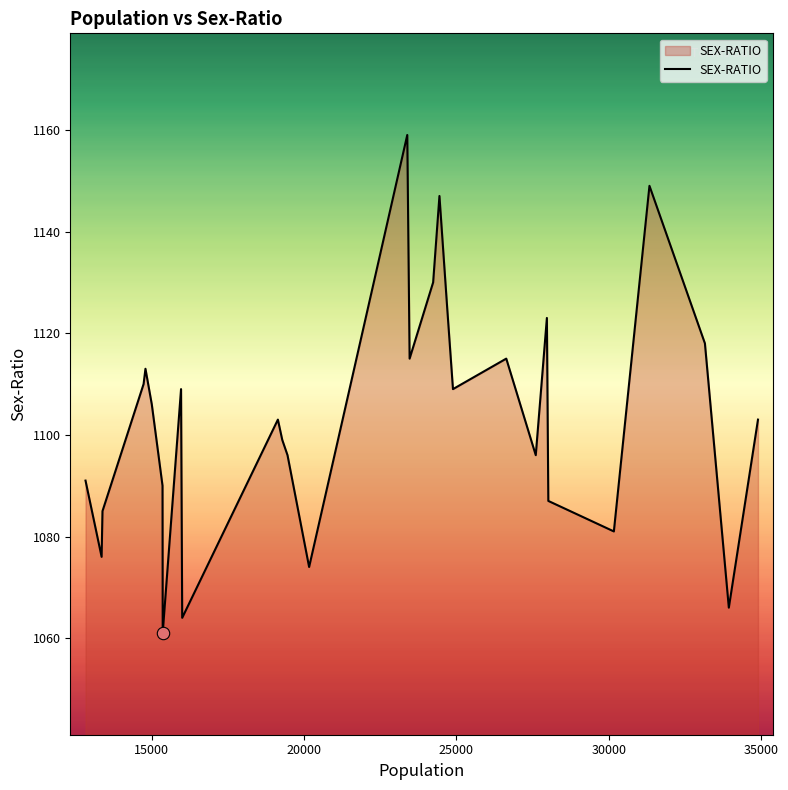

What is the maximum value shown in the chart?

1159